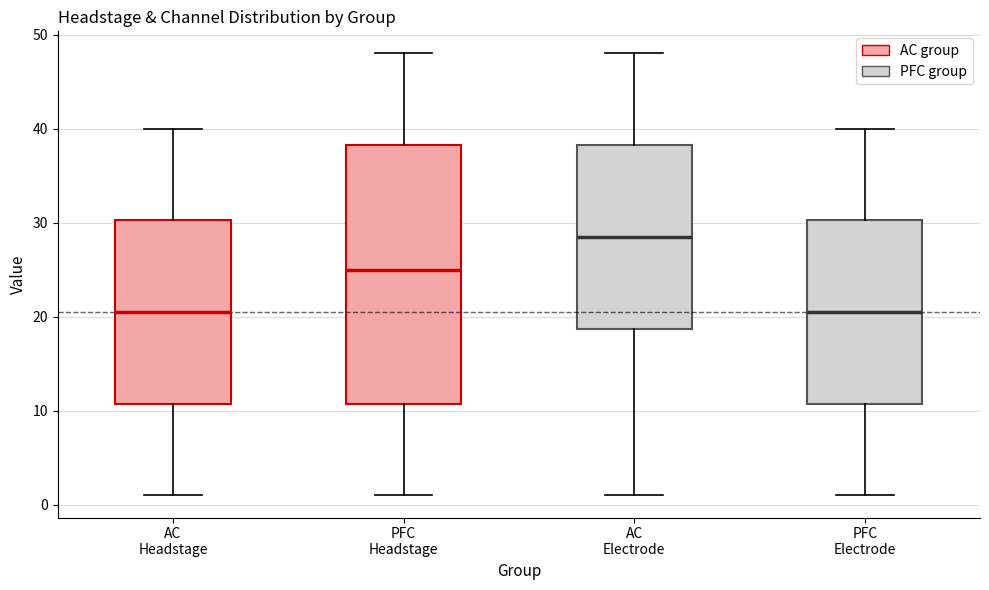

Comparing the boxes themselves (not the whiskers), which one is the tallest?

PFC Headstage